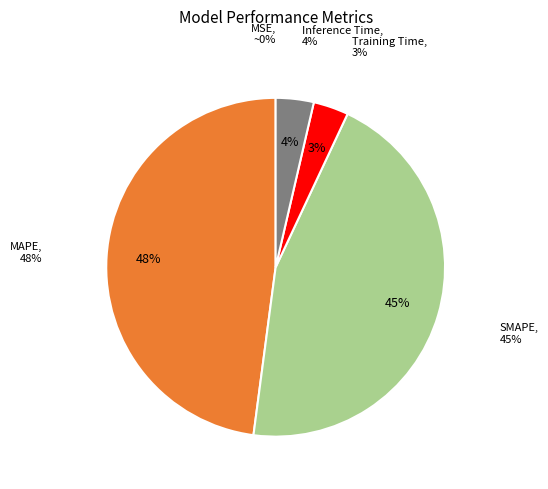

What percentage is the Training Time slice, to the nearest percent?

3%